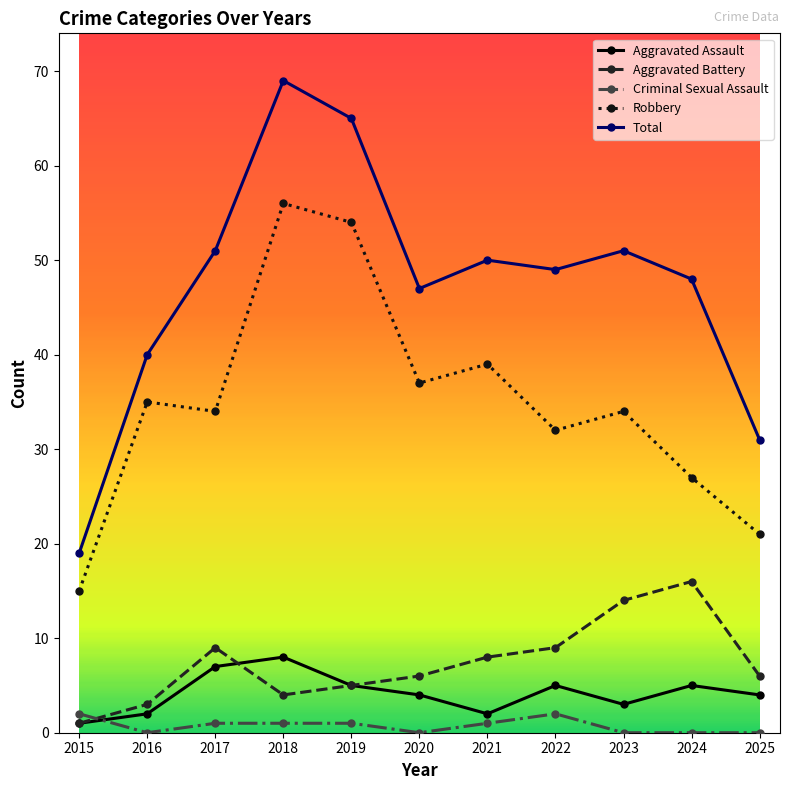

Which category has the highest value in the Aggravated Battery series?

2024